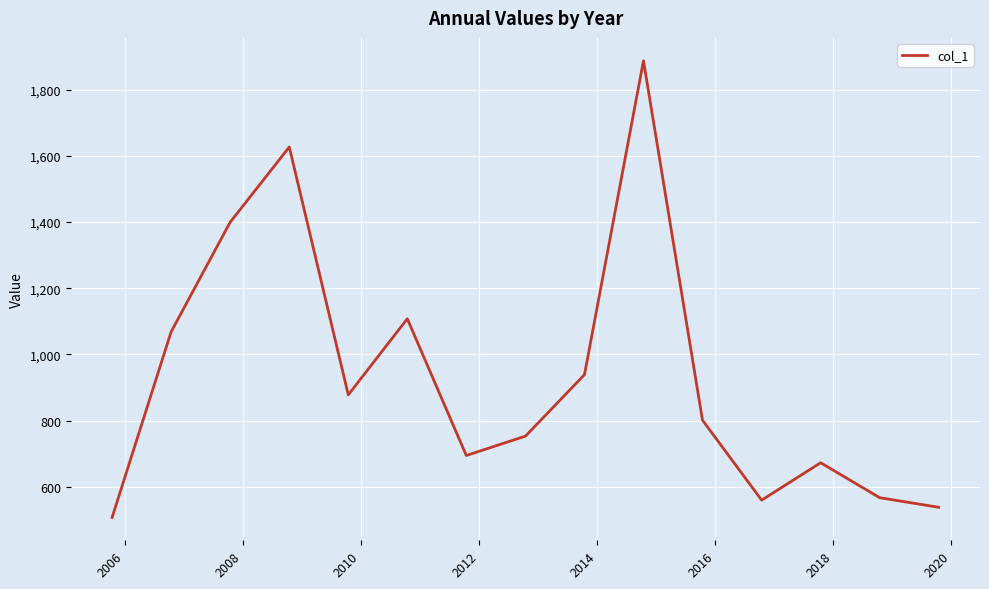

What is the maximum value shown in the chart?

1887.7